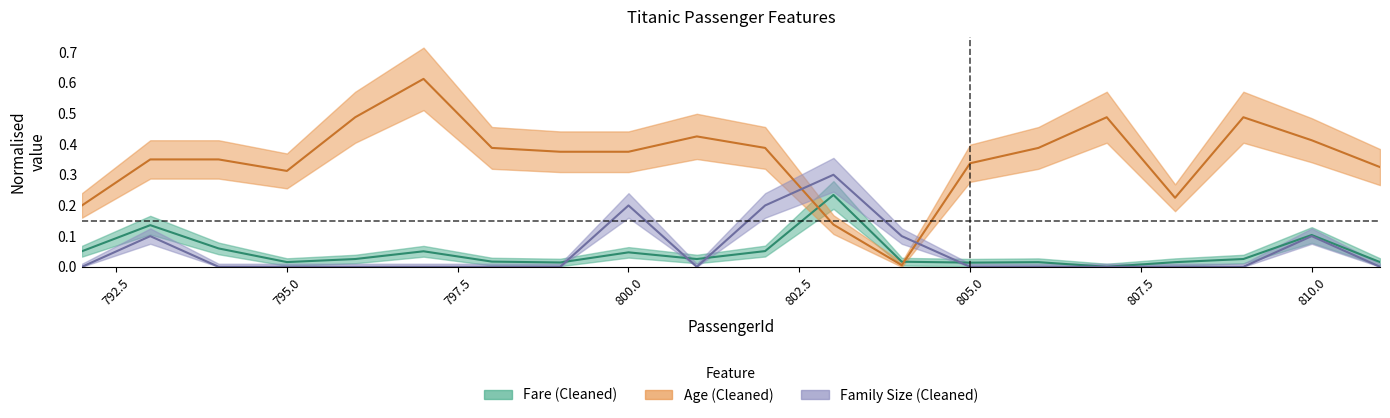

Which series has the largest range (max minus min)?

Age_(Cleaned)